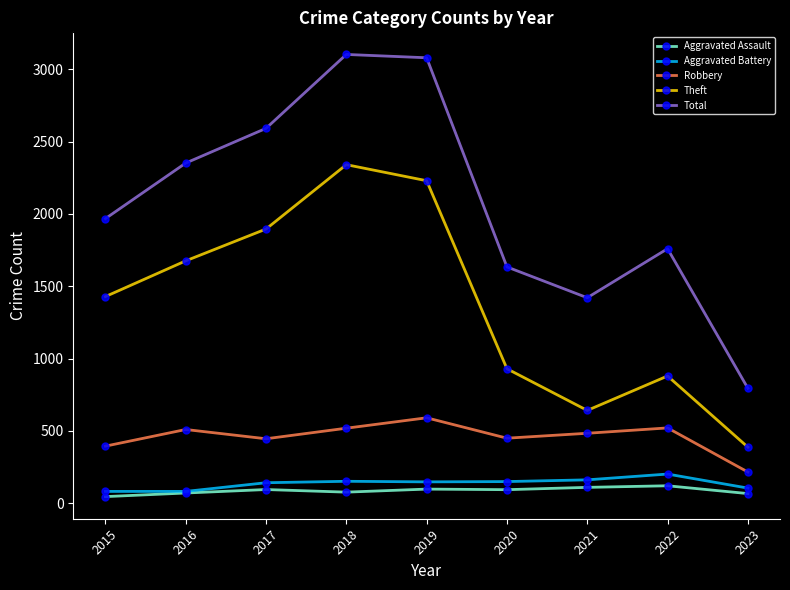

Rank the series by their maximum value, from lowest to highest.

Aggravated Assault, Aggravated Battery, Robbery, Theft, Total